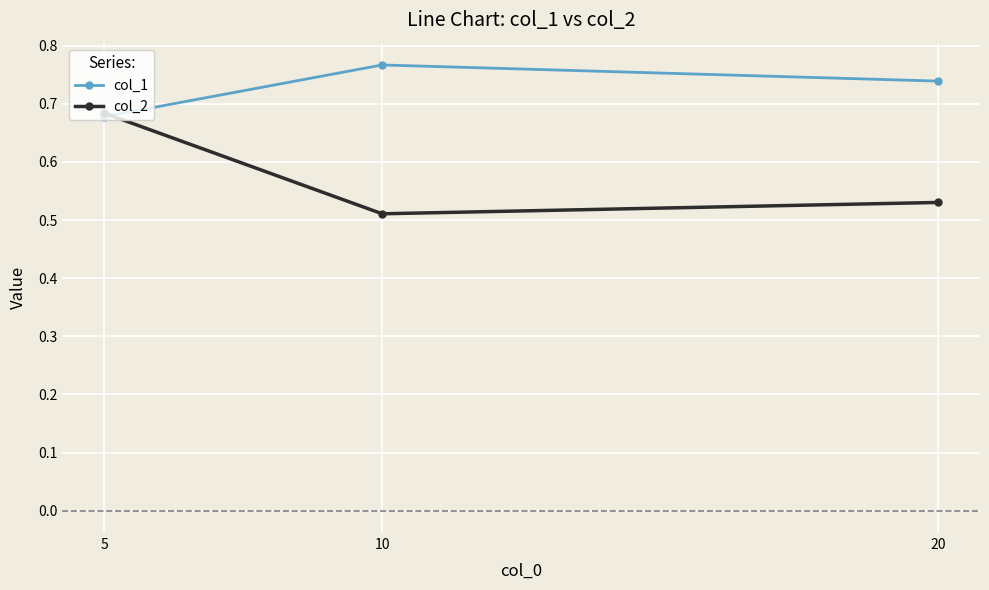

Which label corresponds to the largest value in the chart?

10